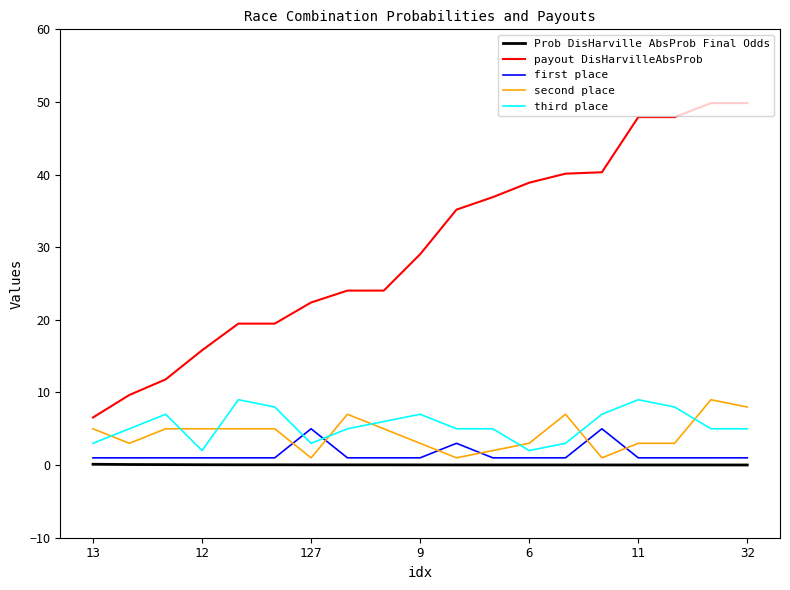

What is the highest value of the third place series?

9.0